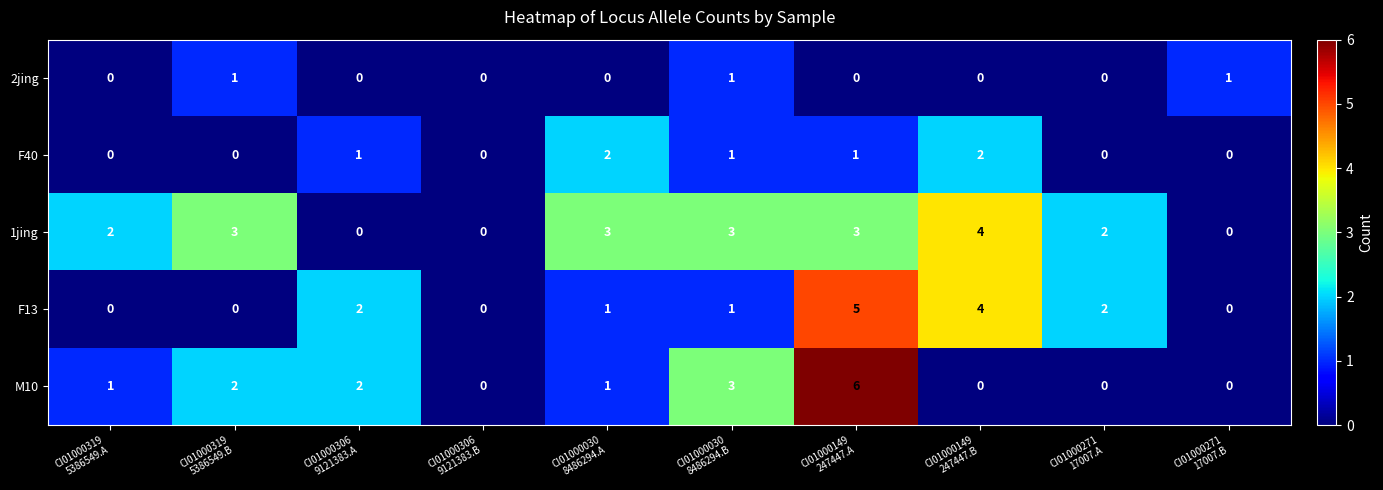

Count the M10 values in the range 0 to 2.

8